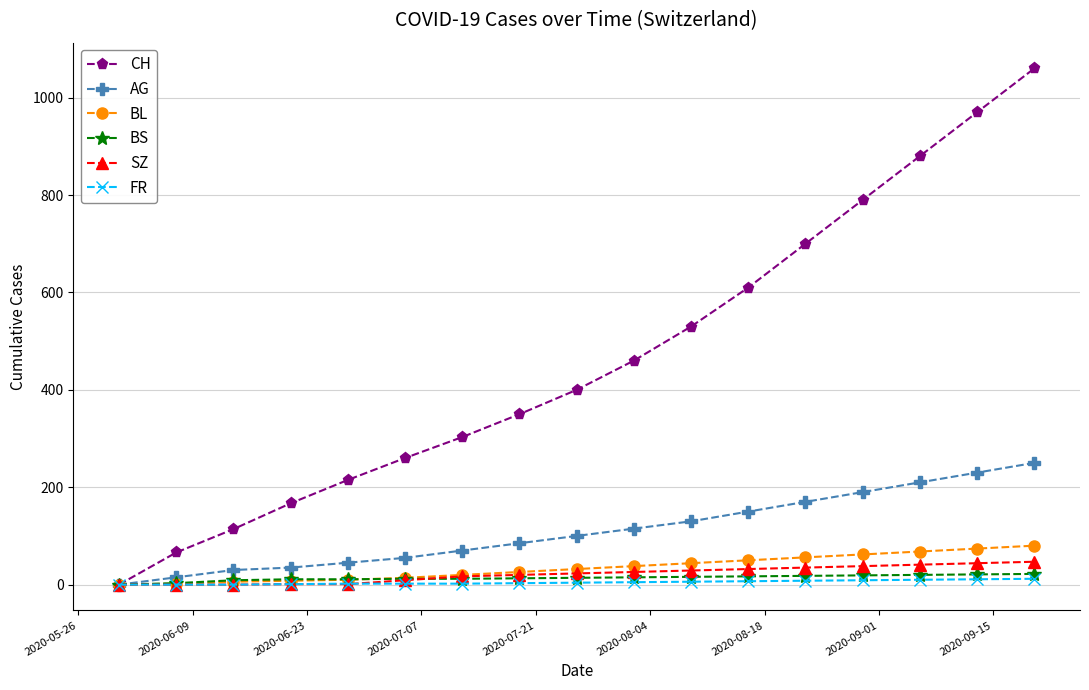

How many lines are shown in the chart?

6